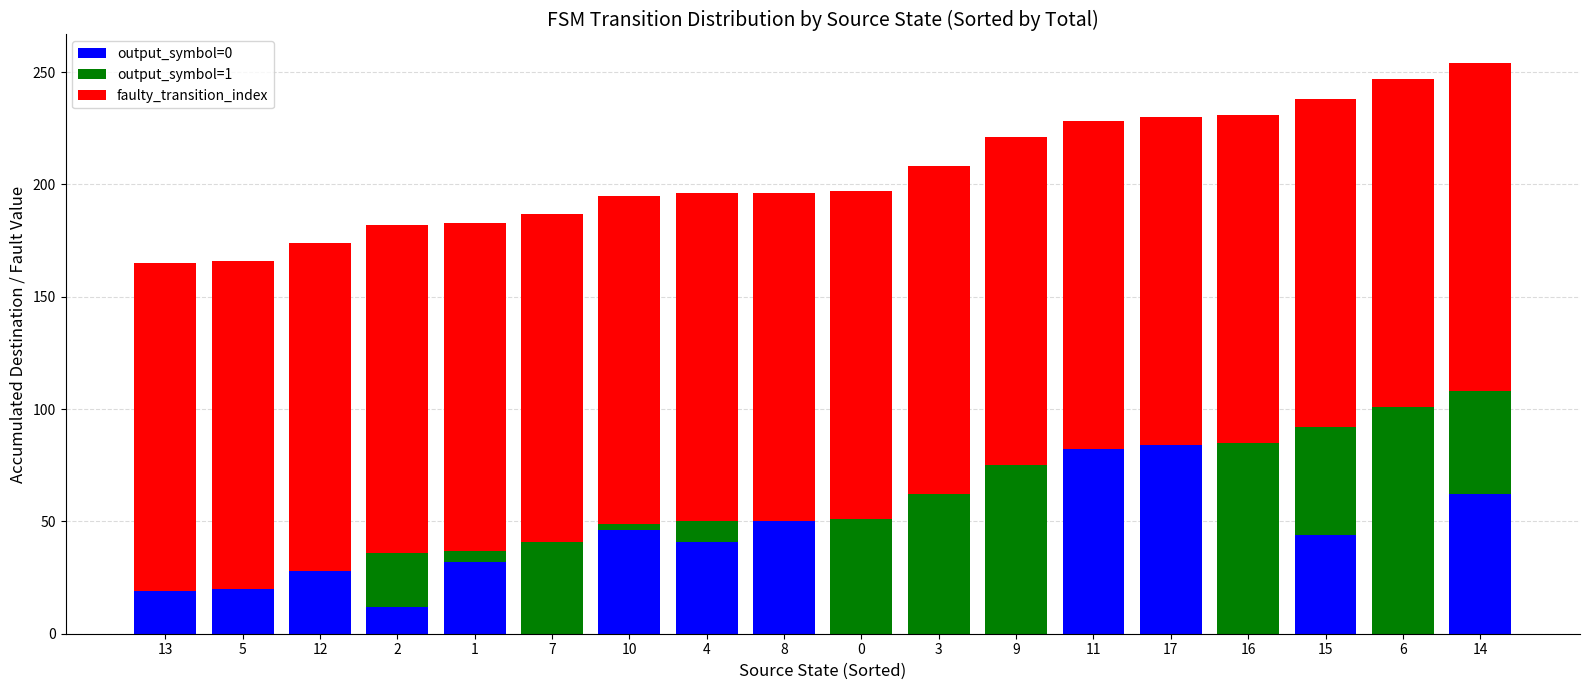

Is it true that output_symbol=0 equals -36 at 16?

False